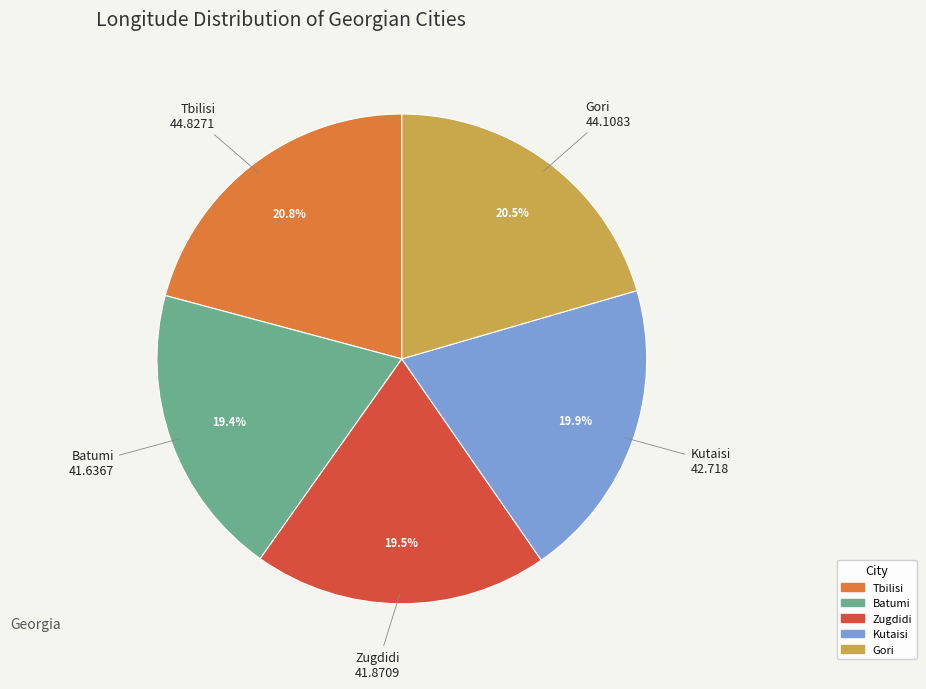

Is there a majority slice in this chart?

No